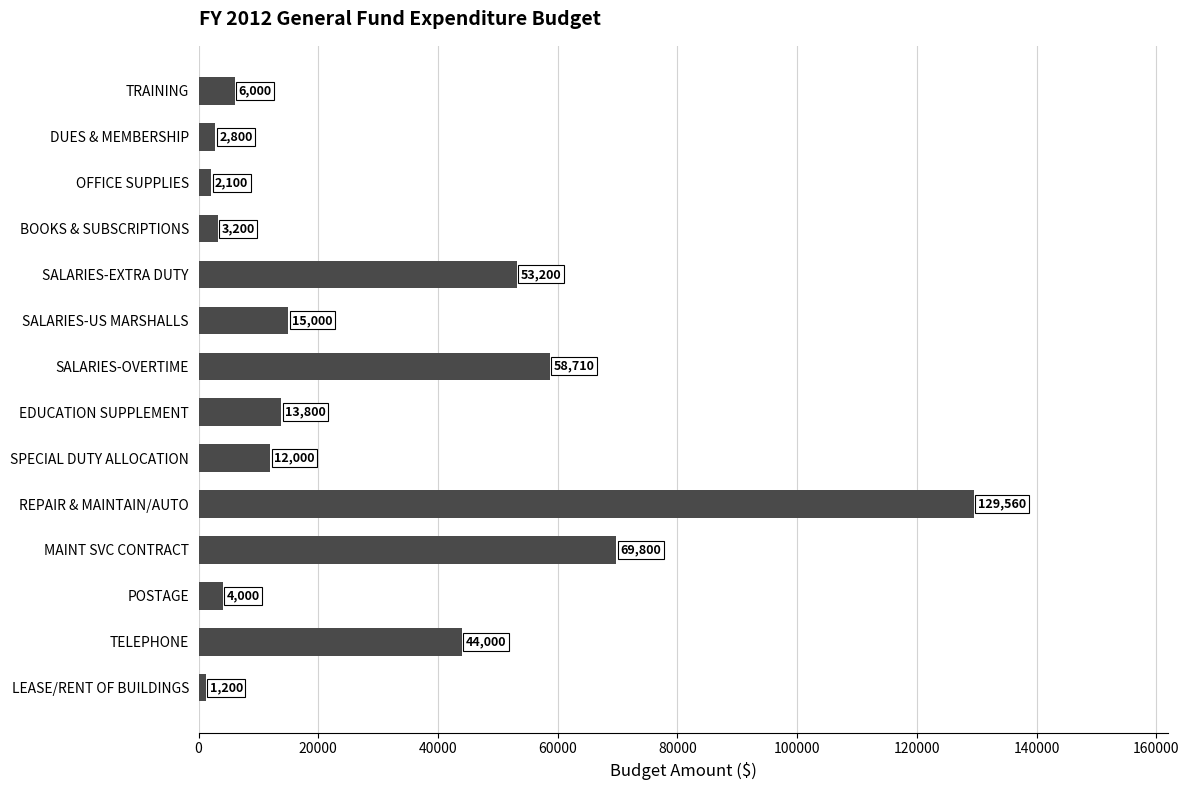

What is the average value?

29669